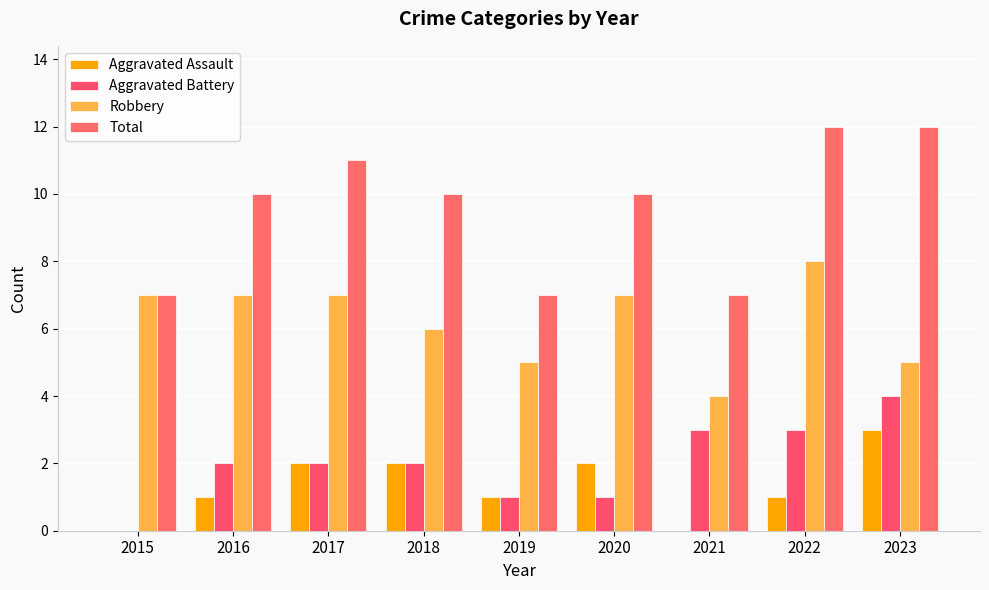

Are the bars grouped side by side (vs. stacked)?

Yes